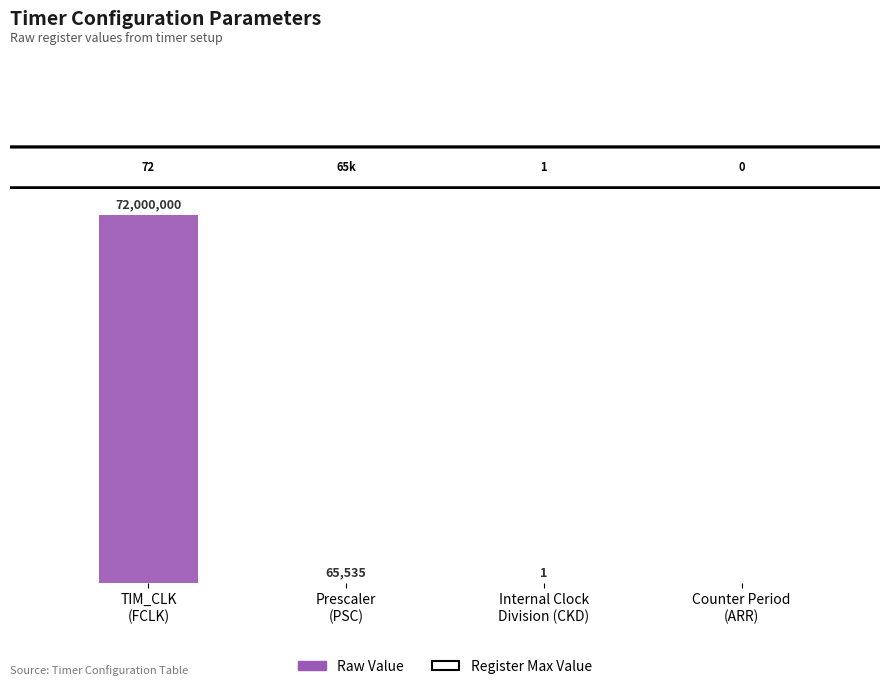

What is the total value across all series at Counter Period
(ARR)?

81360000